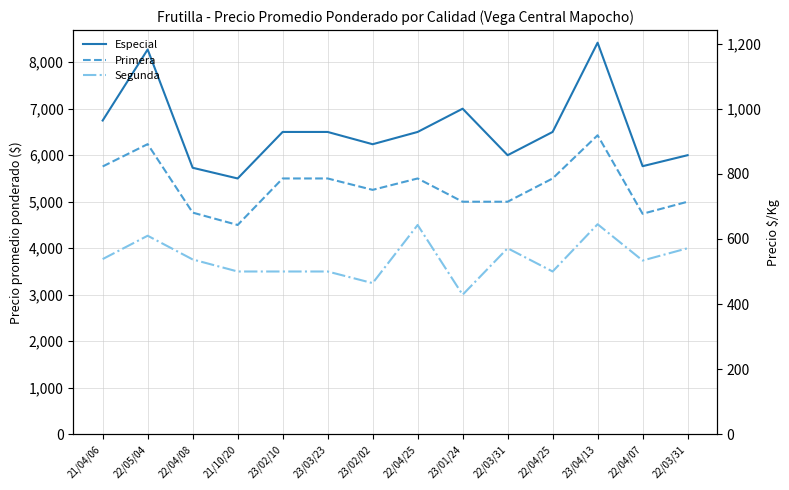

How many interior local peaks does the Especial series have?

3